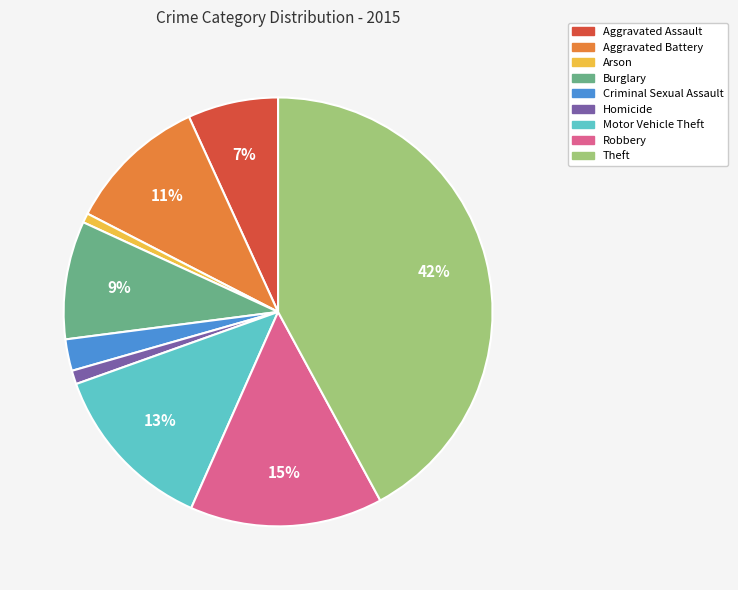

What is the largest slice in the pie chart?

Theft